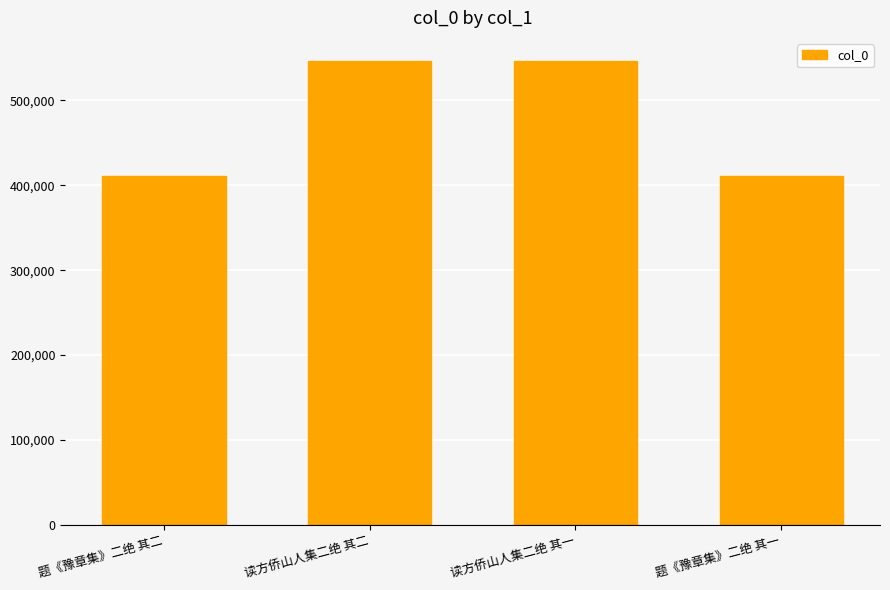

Count the number of data series in this chart.

1